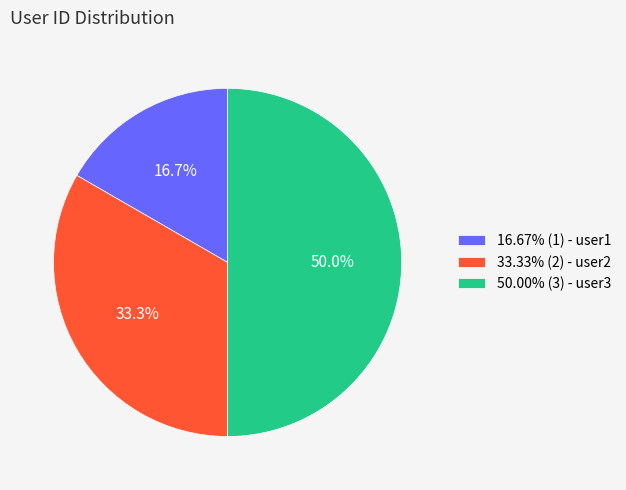

Approximately how many times larger is the value at 50.00% (3) - user3 compared to 16.67% (1) - user1?

3.0